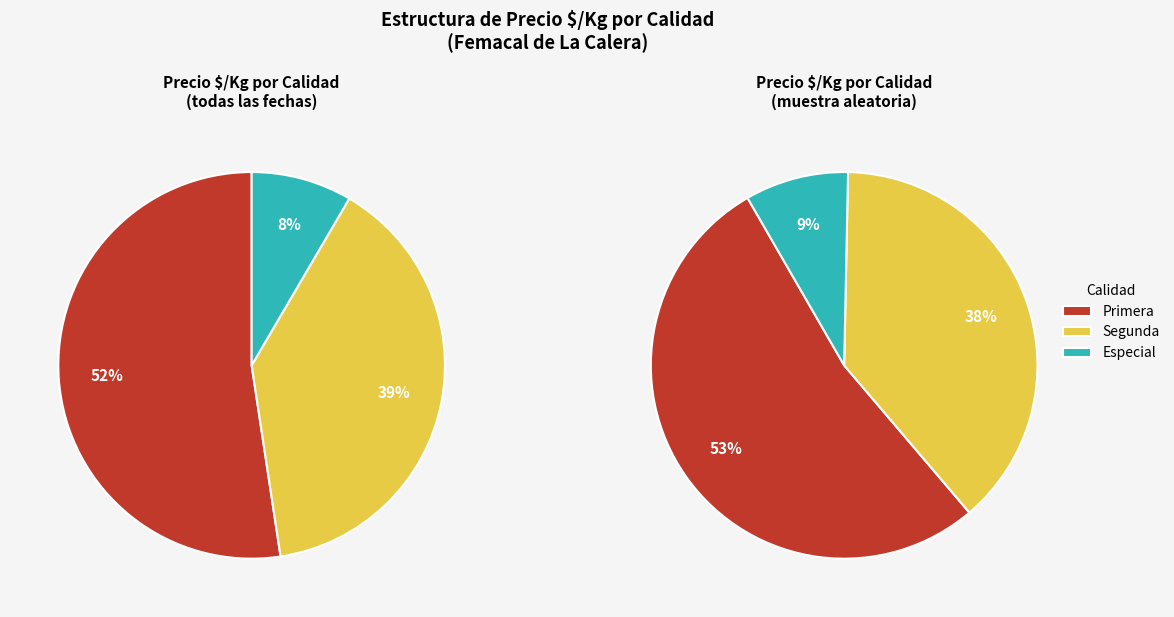

Does 4 account for over 50% of the chart?

No